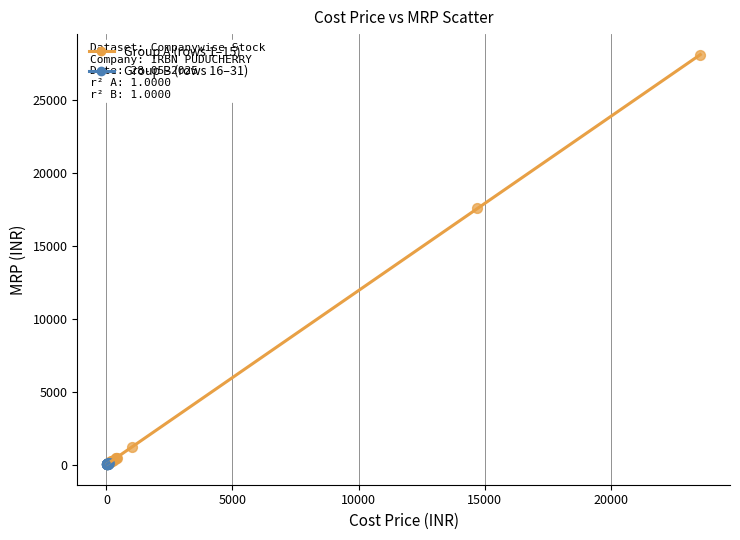

Which series has the widest spread of Y values?

Group A (rows 1–15)